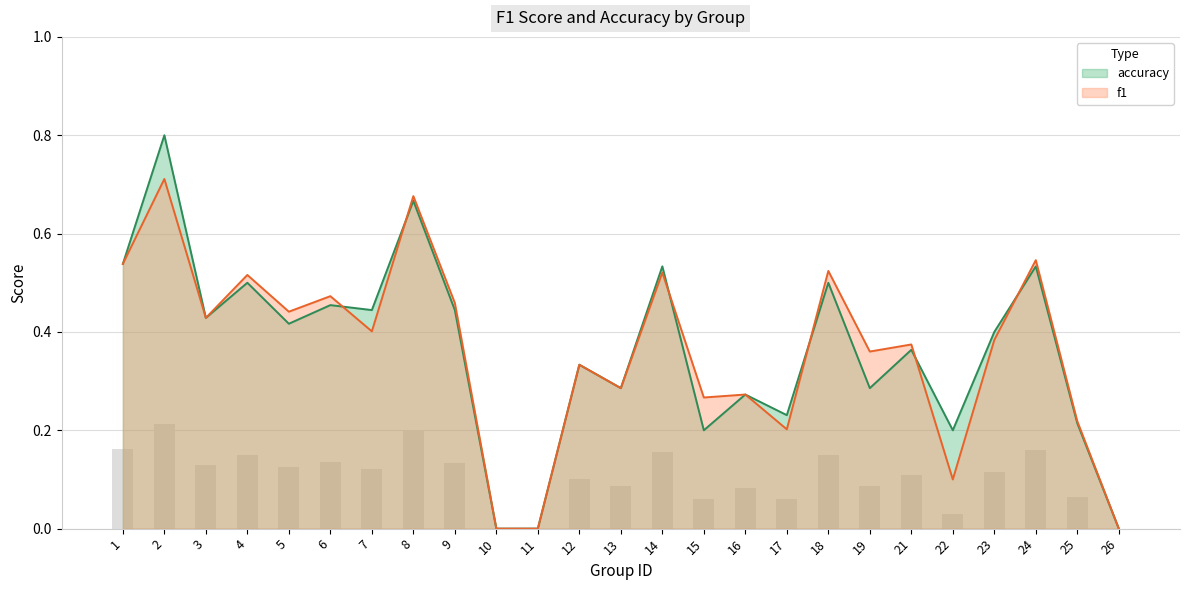

What is the value of the accuracy bar at the 18th from the left?

0.5